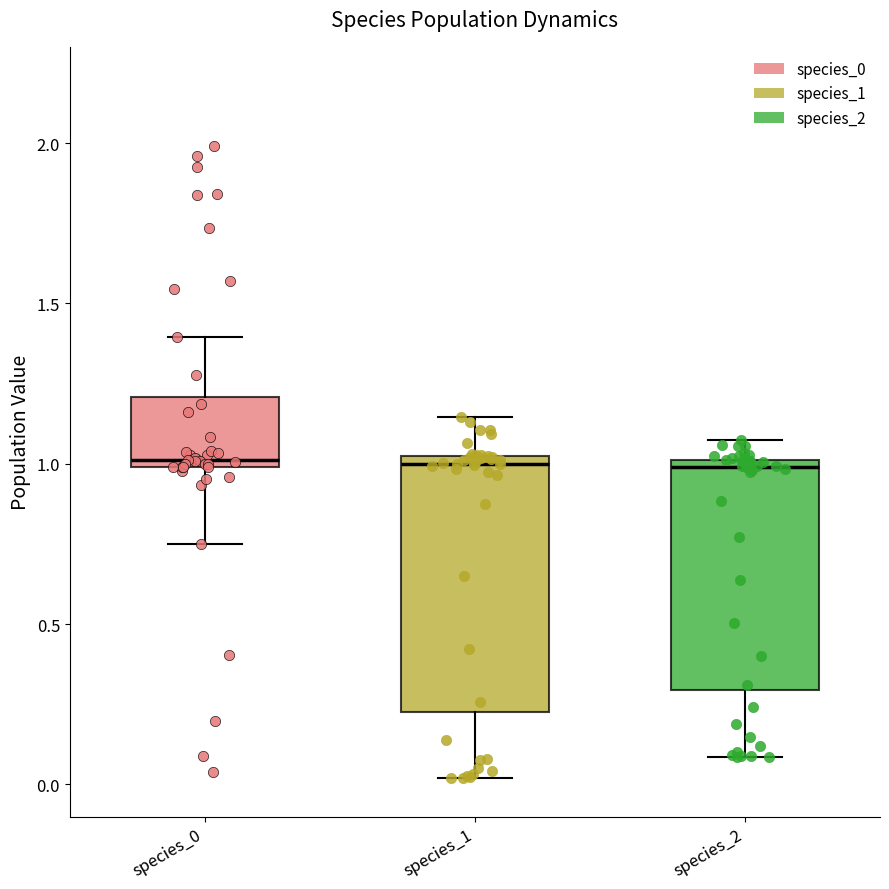

Reading left to right, transcribe this box plot: for each box, give where its median line is, the range the box spans, and where its two whiskers end, as read against the y-axis. The values are not printed on the chart, so give them approximately, as read against the axis.

species_0: median 1.00 (just above the box's lower edge), box 1.00 to 1.20, whiskers 0.75 to 1.40
species_1: median 1.00 (just below the box's upper edge), box 0.25 to 1.00, whiskers 0.00 to 1.15
species_2: median 1.00 (just below the box's upper edge), box 0.30 to 1.00, whiskers 0.10 to 1.05